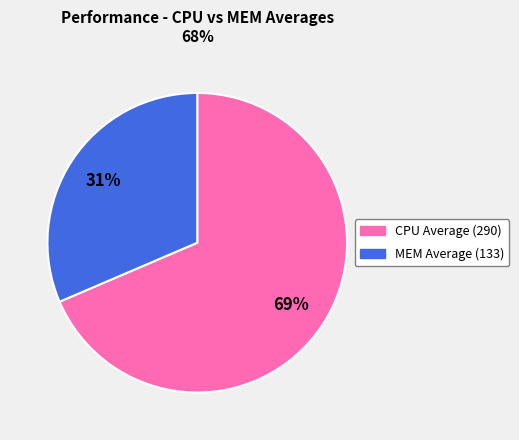

Which slice is the smallest?

MEM Average (133)